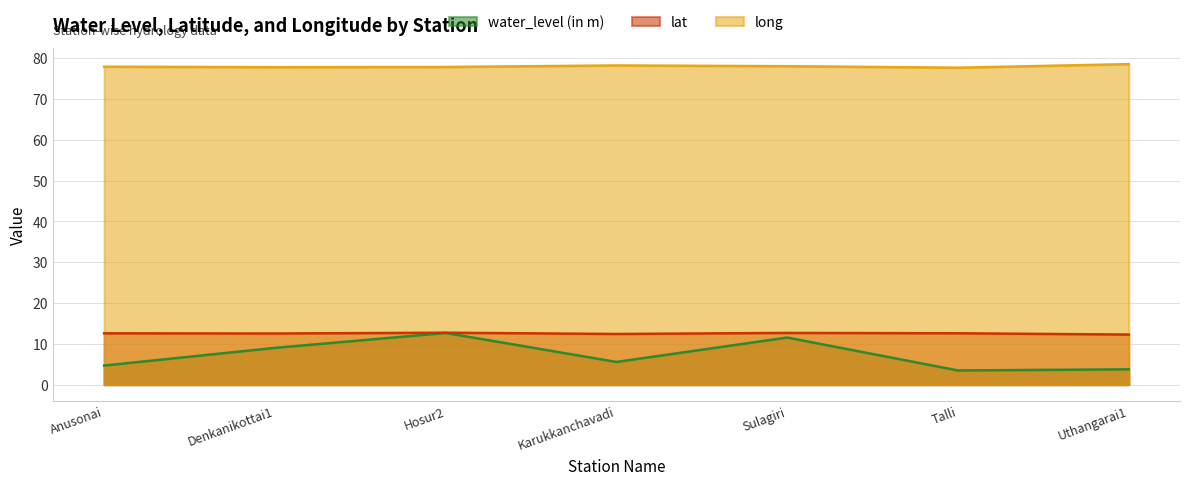

Reading left to right, what are all the values shown in this chart?

water_level (in m): Anusonai=4.7	Denkanikottai1=9.0	Hosur2=12.7	Karukkanchavadi=5.6	Sulagiri=11.5	Talli=3.5	Uthangarai1=3.8
lat: Anusonai=12.6	Denkanikottai1=12.5	Hosur2=12.7	Karukkanchavadi=12.4	Sulagiri=12.7	Talli=12.6	Uthangarai1=12.3
long: Anusonai=77.9	Denkanikottai1=77.8	Hosur2=77.8	Karukkanchavadi=78.2	Sulagiri=78.0	Talli=77.7	Uthangarai1=78.5